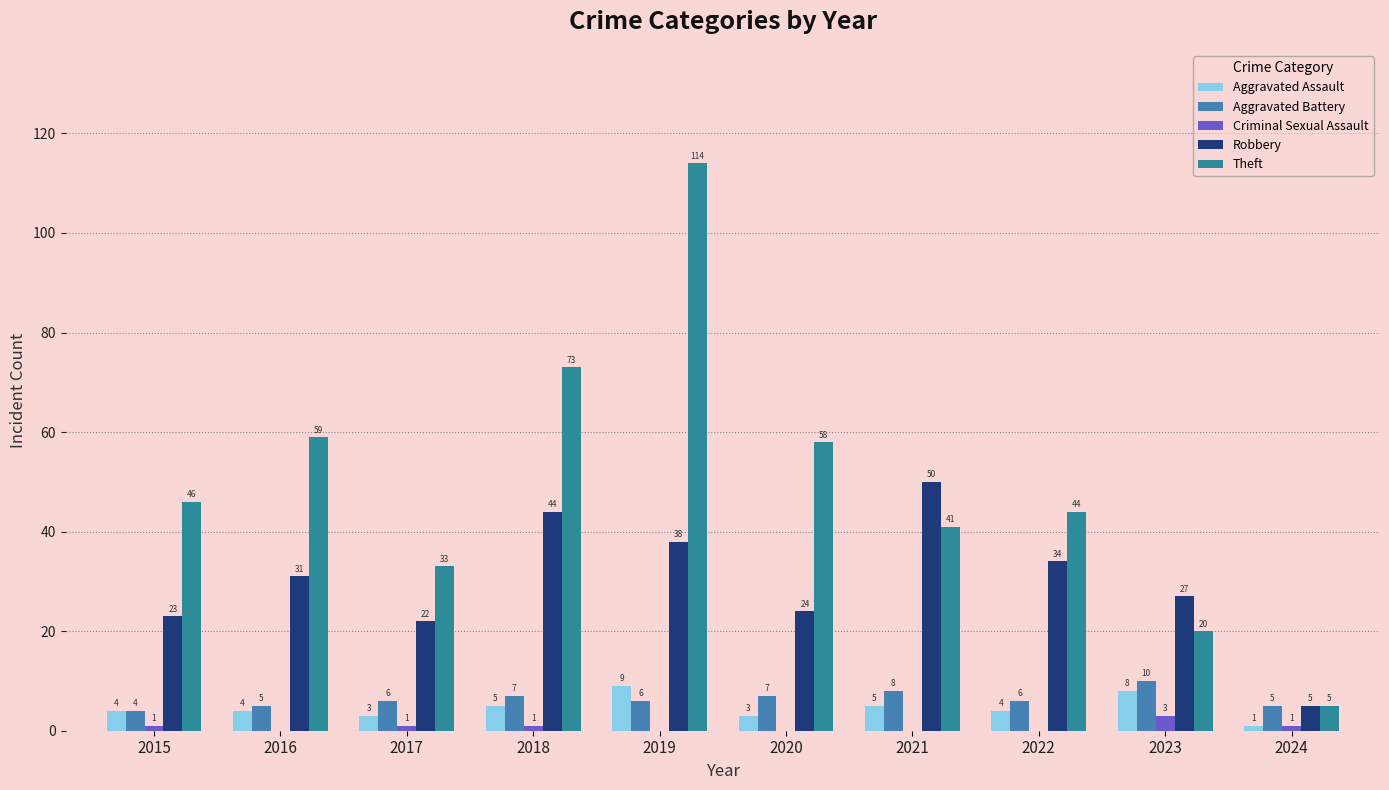

List the series in order of their peak value, lowest first.

Criminal Sexual Assault, Aggravated Assault, Aggravated Battery, Robbery, Theft